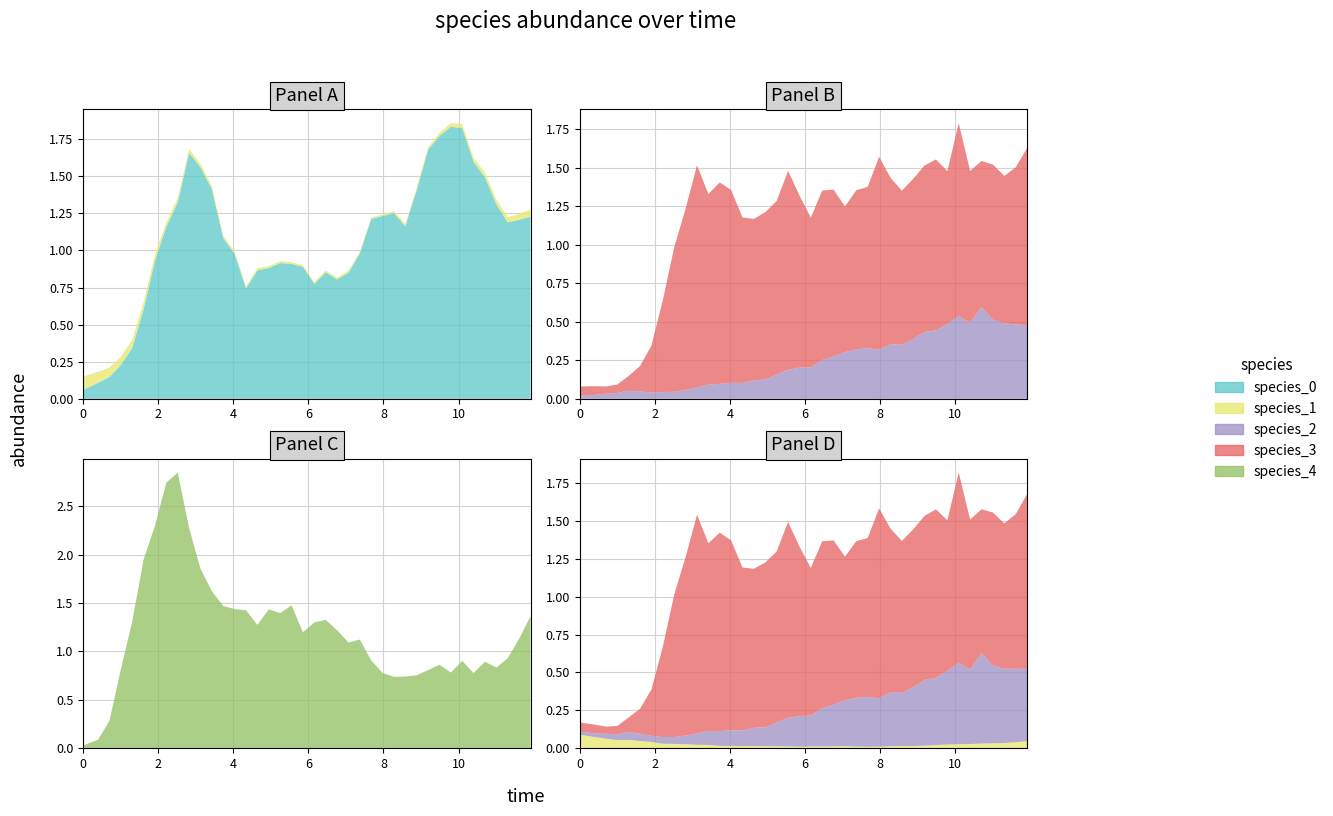

Reading left to right, what are all the values shown in this chart?

species_0: 0=0.1	1=0.1	2=0.1	3=0.2	4=0.3	5=0.6	6=0.9	7=1.2	8=1.3	9=1.7	10=1.6	11=1.4	12=1.1	13=1.0	14=0.7	15=0.9	16=0.9	17=0.9	18=0.9	19=0.9	20=0.8	21=0.9	22=0.8	23=0.8	24=1.0	25=1.2	26=1.2	27=1.3	28=1.2	29=1.4	30=1.7	31=1.8	32=1.8	33=1.8	34=1.6	35=1.5	36=1.3	37=1.2	38=1.2	39=1.2
species_1: 0=0.1	1=0.1	2=0.1	3=0.1	4=0.1	5=0.0	6=0.0	7=0.0	8=0.0	9=0.0	10=0.0	11=0.0	12=0.0	13=0.0	14=0.0	15=0.0	16=0.0	17=0.0	18=0.0	19=0.0	20=0.0	21=0.0	22=0.0	23=0.0	24=0.0	25=0.0	26=0.0	27=0.0	28=0.0	29=0.0	30=0.0	31=0.0	32=0.0	33=0.0	34=0.0	35=0.0	36=0.0	37=0.0	38=0.0	39=0.0
species_2: 0=0.0	1=0.0	2=0.0	3=0.0	4=0.1	5=0.0	6=0.0	7=0.0	8=0.0	9=0.1	10=0.1	11=0.1	12=0.1	13=0.1	14=0.1	15=0.1	16=0.1	17=0.2	18=0.2	19=0.2	20=0.2	21=0.3	22=0.3	23=0.3	24=0.3	25=0.3	26=0.3	27=0.4	28=0.4	29=0.4	30=0.4	31=0.4	32=0.5	33=0.5	34=0.5	35=0.6	36=0.5	37=0.5	38=0.5	39=0.5
species_3: 0=0.1	1=0.1	2=0.0	3=0.1	4=0.1	5=0.2	6=0.3	7=0.6	8=0.9	9=1.2	10=1.4	11=1.2	12=1.3	13=1.3	14=1.1	15=1.0	16=1.1	17=1.1	18=1.3	19=1.1	20=1.0	21=1.1	22=1.1	23=0.9	24=1.0	25=1.0	26=1.3	27=1.1	28=1.0	29=1.0	30=1.1	31=1.1	32=1.0	33=1.3	34=1.0	35=0.9	36=1.0	37=1.0	38=1.0	39=1.2
species_4: 0=0.0	1=0.1	2=0.3	3=0.8	4=1.3	5=2.0	6=2.3	7=2.7	8=2.8	9=2.3	10=1.9	11=1.6	12=1.5	13=1.4	14=1.4	15=1.3	16=1.4	17=1.4	18=1.5	19=1.2	20=1.3	21=1.3	22=1.2	23=1.1	24=1.1	25=0.9	26=0.8	27=0.7	28=0.7	29=0.8	30=0.8	31=0.9	32=0.8	33=0.9	34=0.8	35=0.9	36=0.8	37=0.9	38=1.1	39=1.4